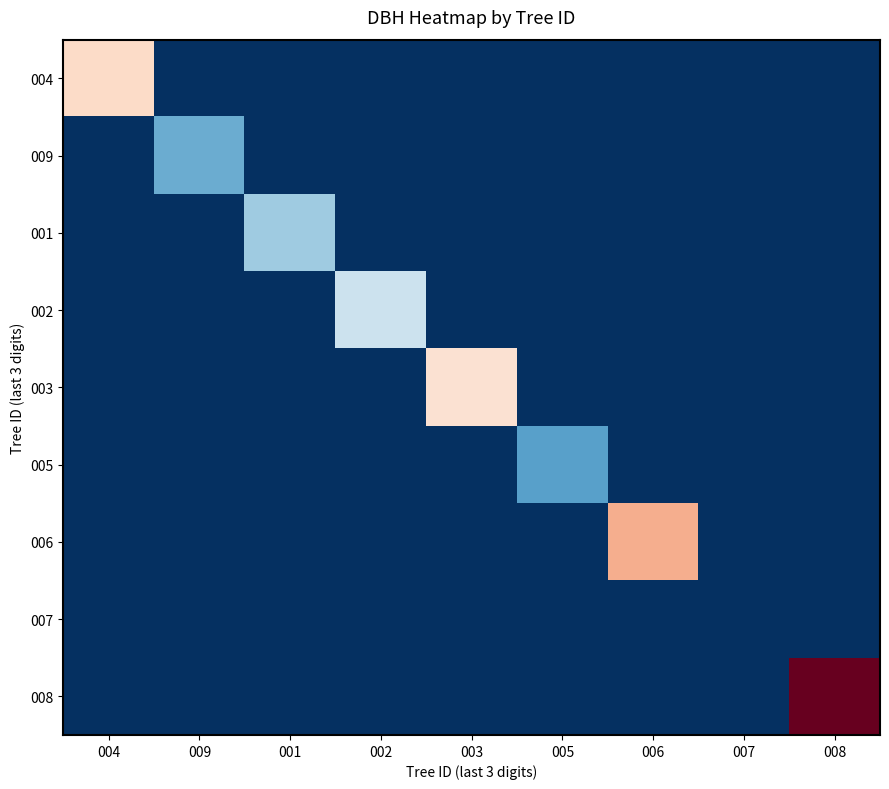

How many distinct data groups are displayed?

9